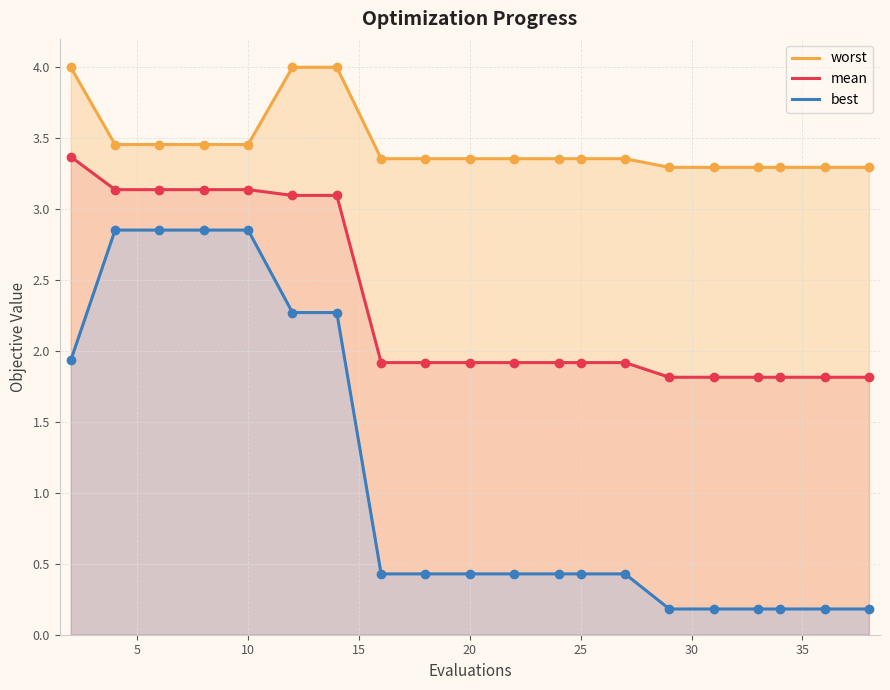

Which series contains the lowest Y value?

best